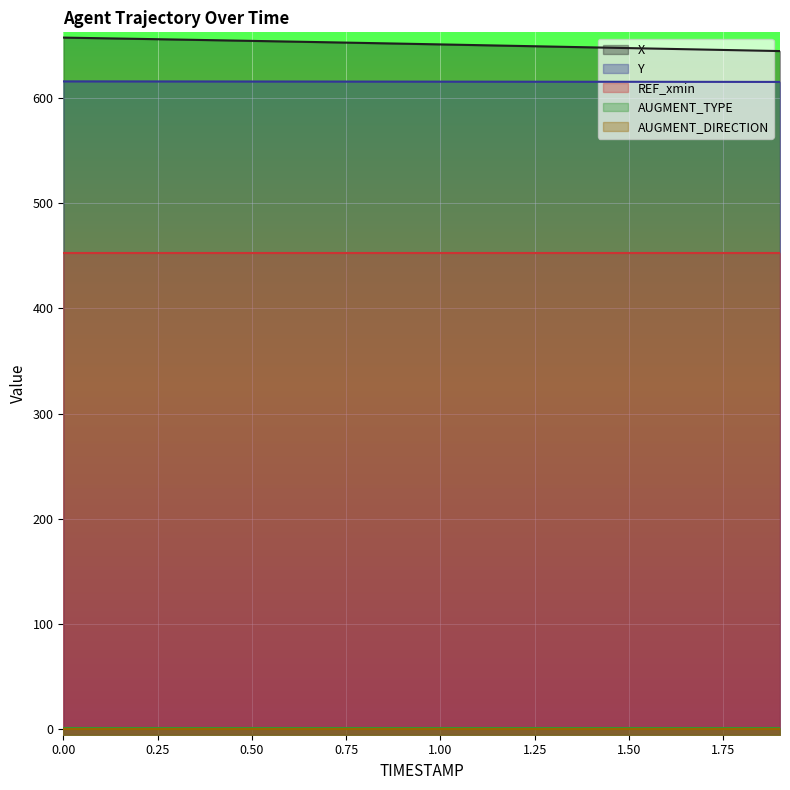

How many distinct data groups are displayed?

5